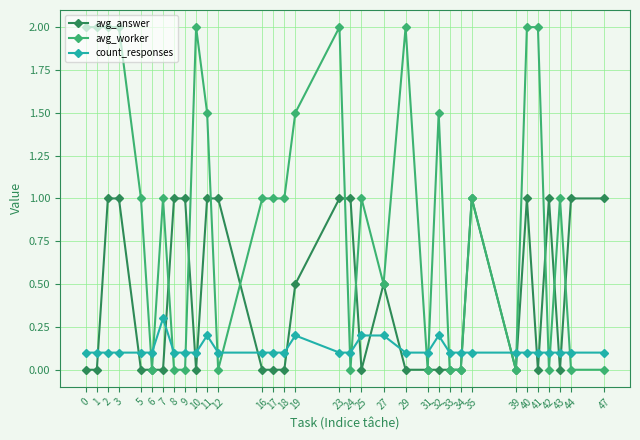

Reading left to right, transcribe all the data shown in this chart.

avg_answer: 0=0.0	1=0.0	2=1.0	3=1.0	5=0.0	6=0.0	7=0.0	8=1.0	9=1.0	10=0.0	11=1.0	12=1.0	16=0.0	17=0.0	18=0.0	19=0.5	23=1.0	24=1.0	25=0.0	27=0.5	29=0.0	31=0.0	32=0.0	33=0.0	34=0.0	35=1.0	39=0.0	40=1.0	41=0.0	42=1.0	43=0.0	44=1.0	47=1.0
avg_worker: 0=2.0	1=2.0	2=2.0	3=2.0	5=1.0	6=0.0	7=1.0	8=0.0	9=0.0	10=2.0	11=1.5	12=0.0	16=1.0	17=1.0	18=1.0	19=1.5	23=2.0	24=0.0	25=1.0	27=0.5	29=2.0	31=0.0	32=1.5	33=0.0	34=0.0	35=1.0	39=0.0	40=2.0	41=2.0	42=0.0	43=1.0	44=0.0	47=0.0
count_responses: 0=0.1	1=0.1	2=0.1	3=0.1	5=0.1	6=0.1	7=0.3	8=0.1	9=0.1	10=0.1	11=0.2	12=0.1	16=0.1	17=0.1	18=0.1	19=0.2	23=0.1	24=0.1	25=0.2	27=0.2	29=0.1	31=0.1	32=0.2	33=0.1	34=0.1	35=0.1	39=0.1	40=0.1	41=0.1	42=0.1	43=0.1	44=0.1	47=0.1